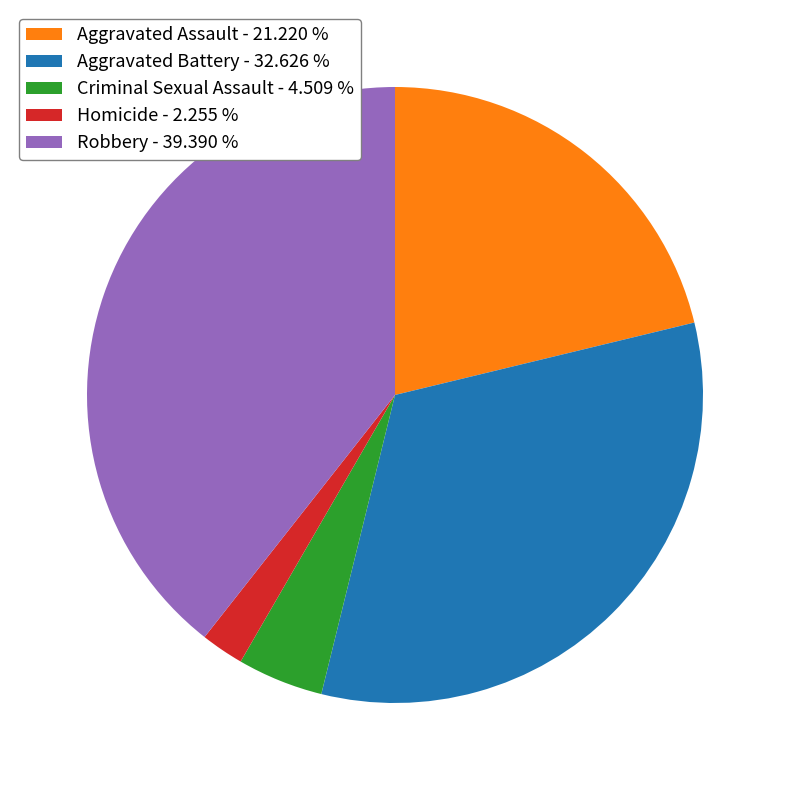

Which category has the biggest portion of the pie?

Robbery